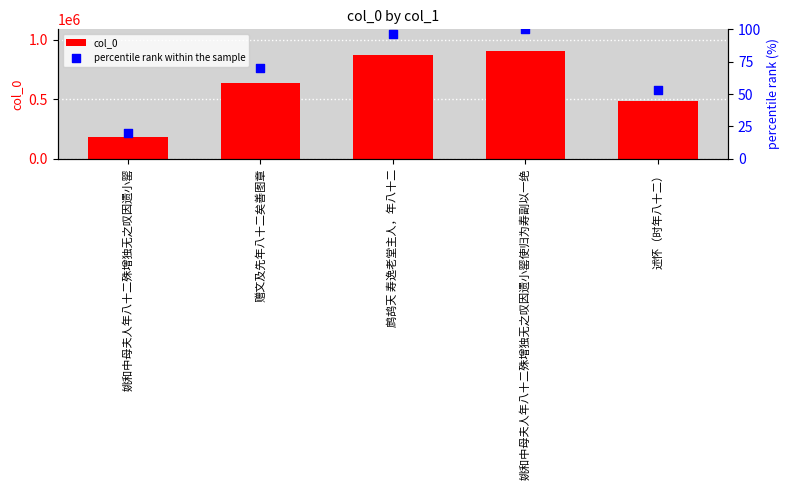

Which series contains the lowest Y value?

percentile rank within the sample